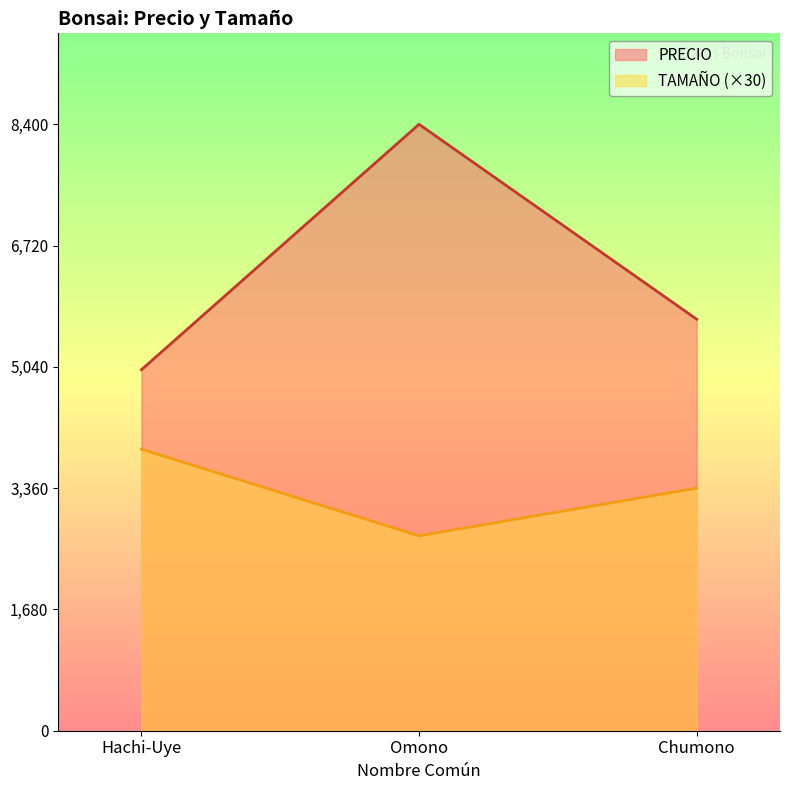

Where does the PRECIO series first go above 5700?

Omono